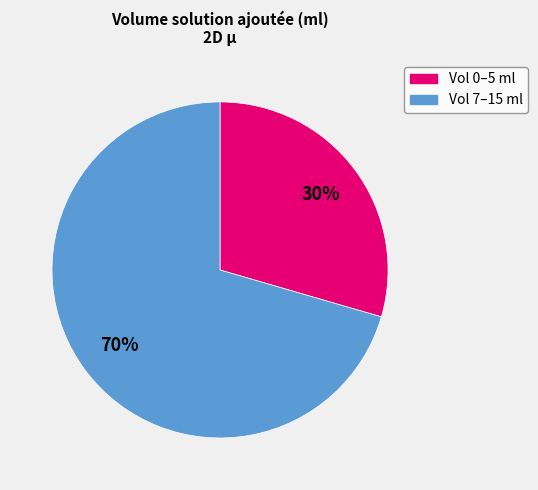

How many segments does this pie chart have?

2